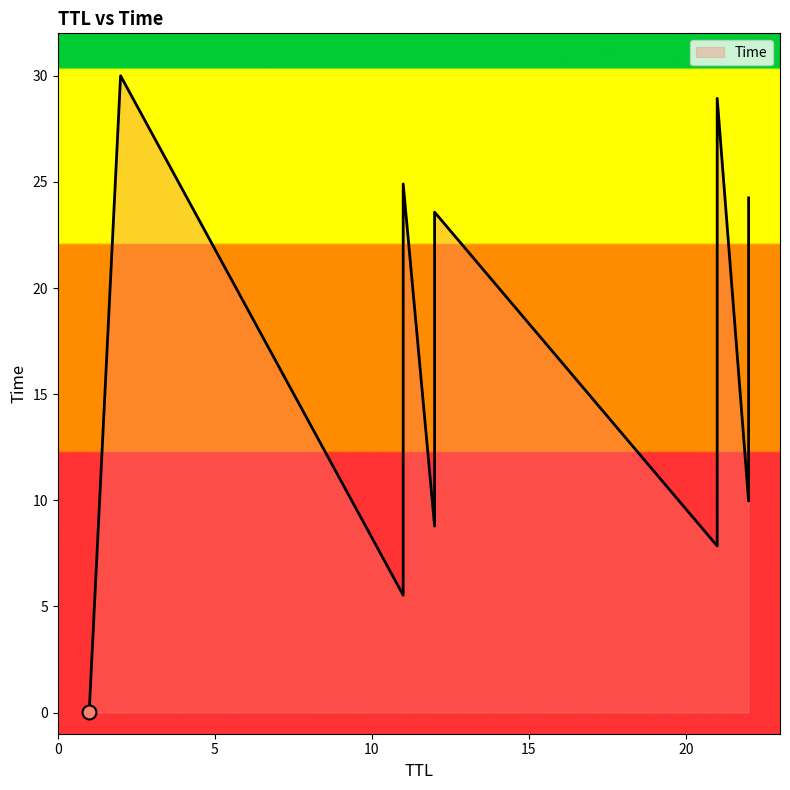

Between 21 and 21, which is larger?

21